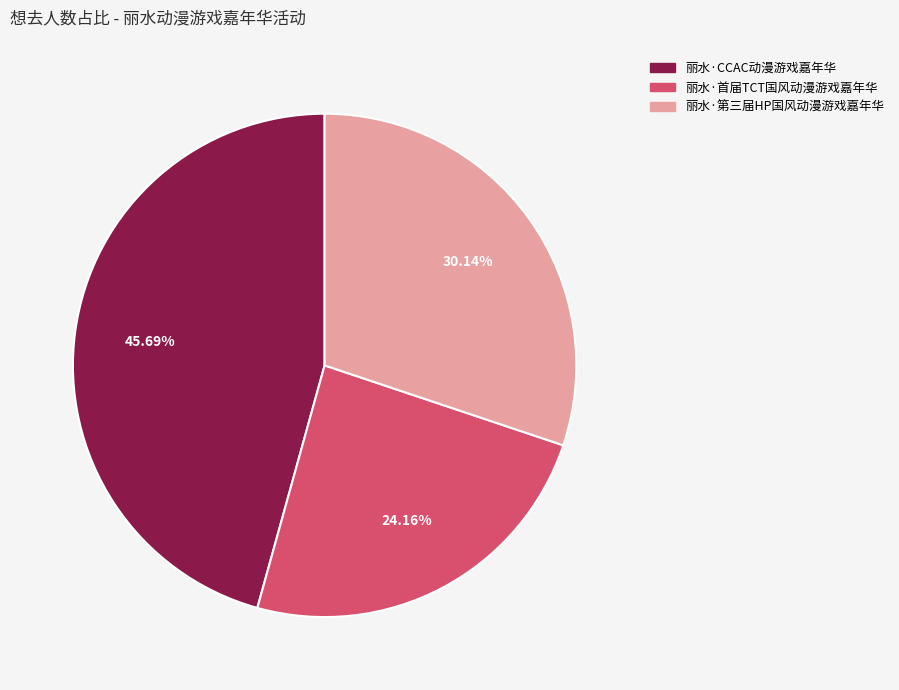

Count the number of slices in the pie.

3